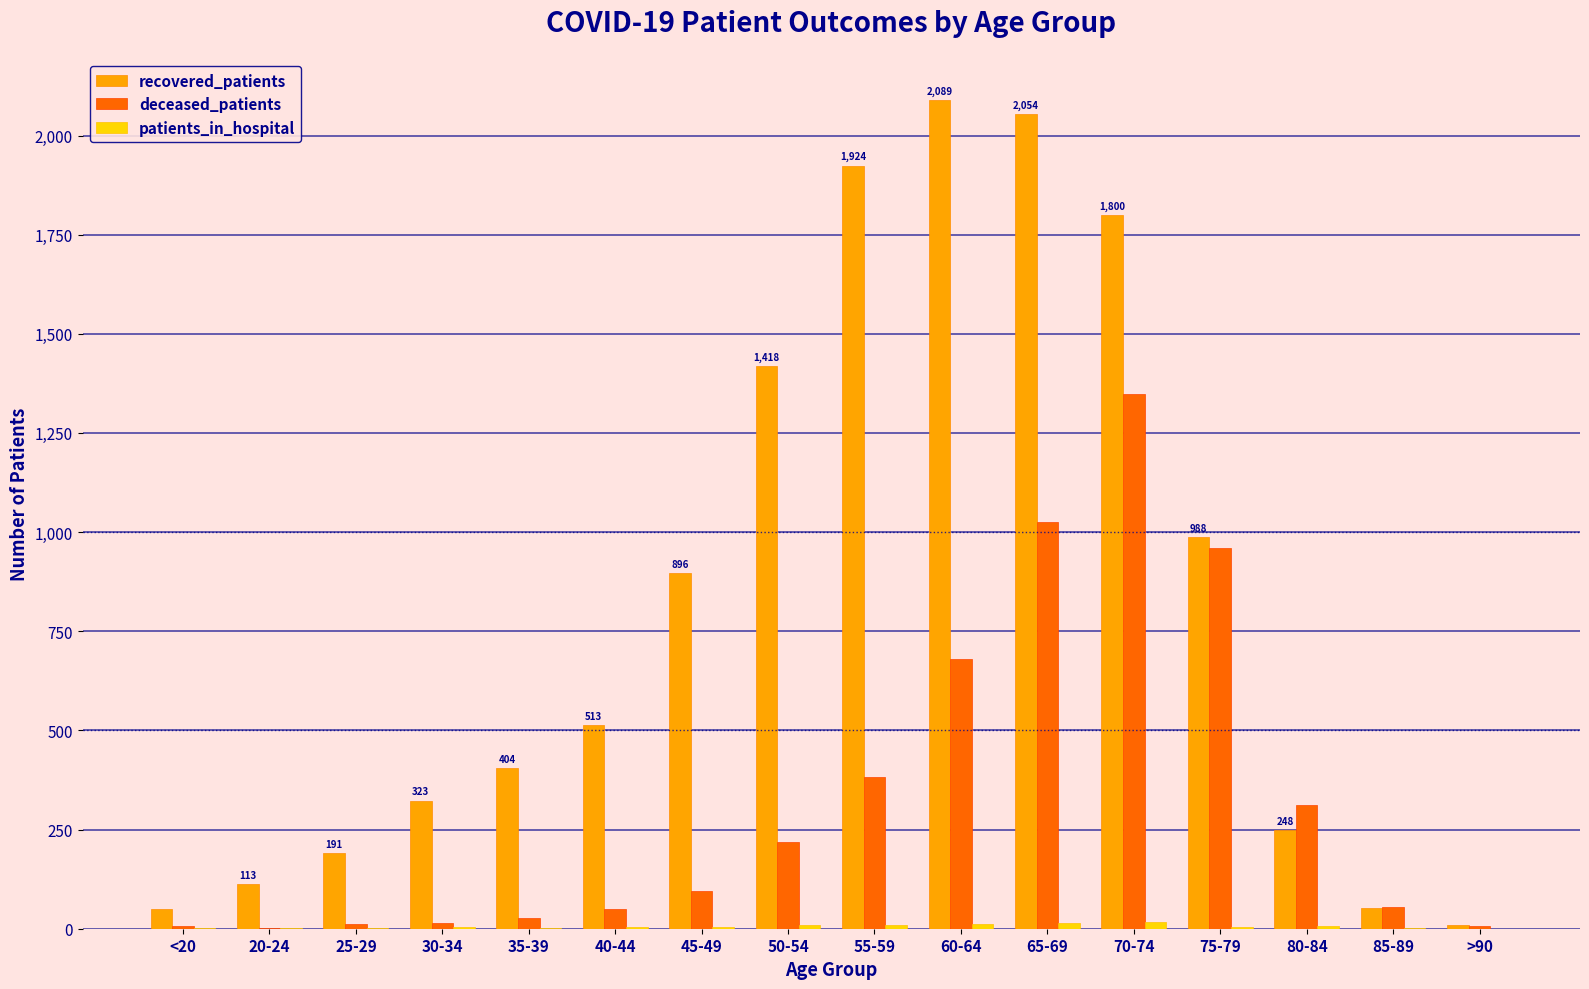

How many series are shown in this chart?

3